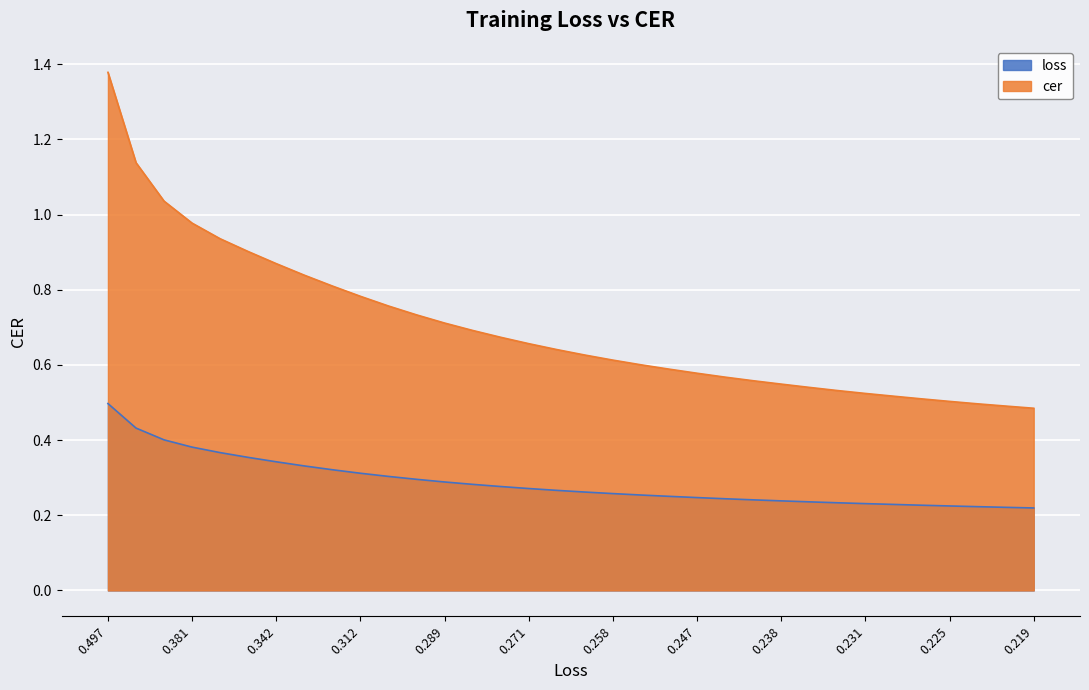

At which category is the sum across all series the highest?

0.497